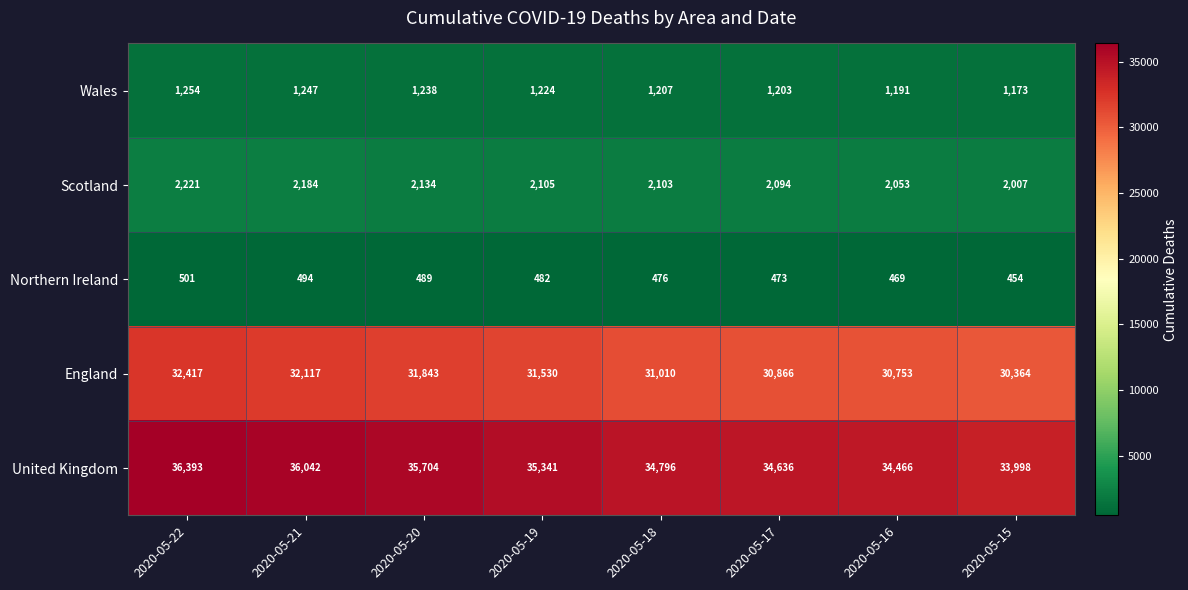

True or false: Scotland has a value of 2103 at 2020-05-18.

True